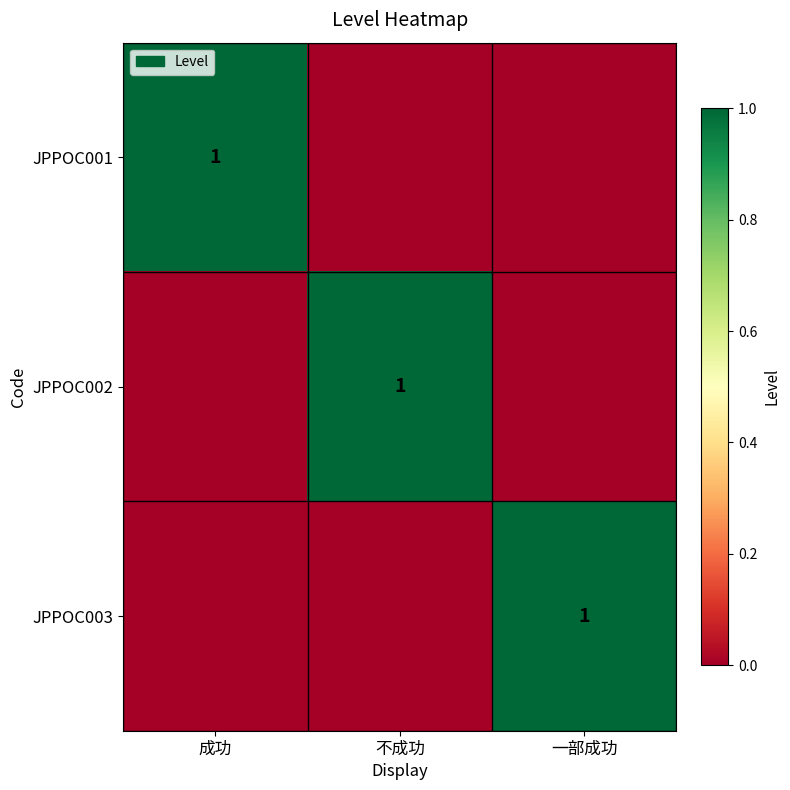

Which has a higher value, 不成功 or 成功?

成功